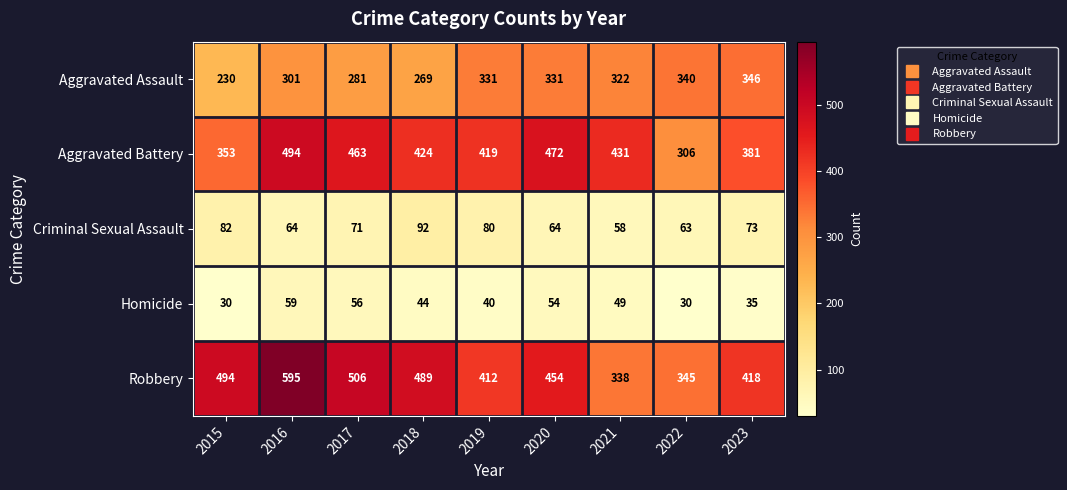

True or false: Aggravated Assault has a value of 456 at 2019.

False